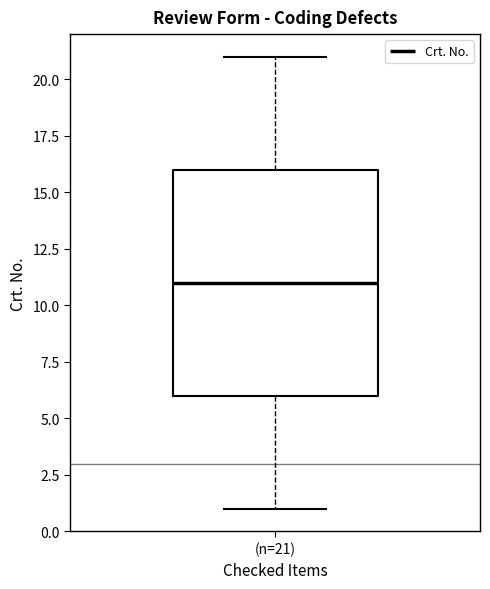

Read this box plot against the y-axis: the position of the median line, the range covered by the box, and the ends of both whiskers. The values are not printed on the chart, so give them approximately, as read against the axis.

median 11, box 6 to 16, whiskers 1 to 21